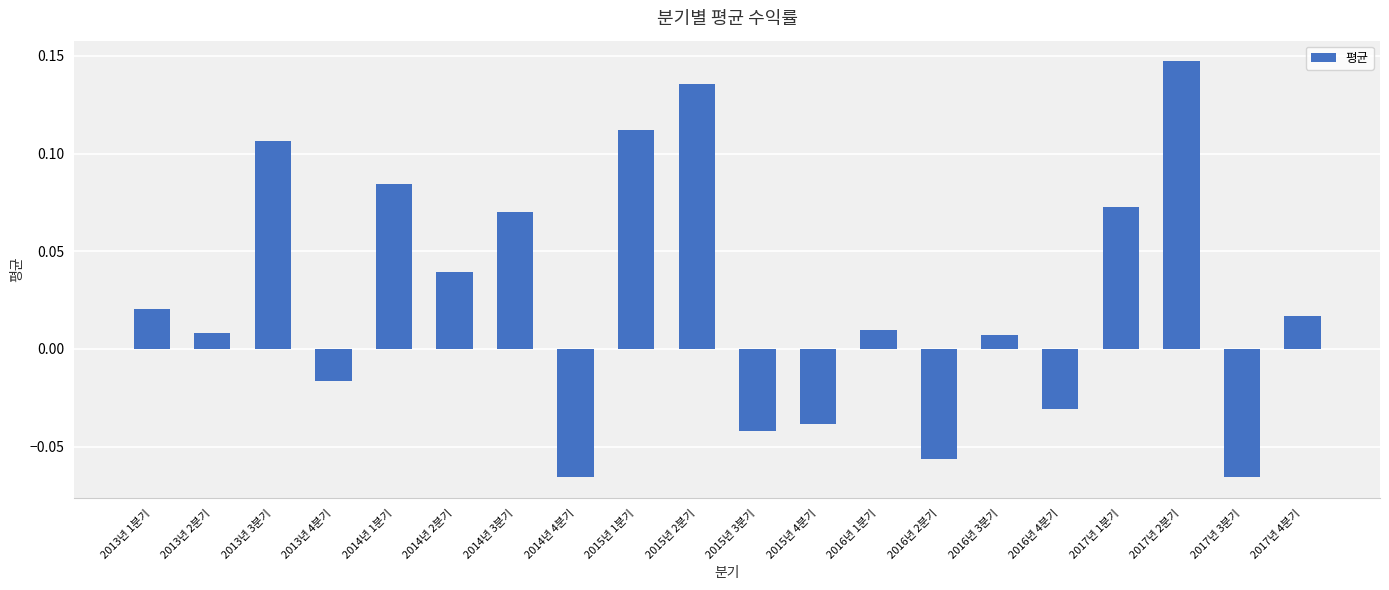

Between 2015년 4분기 and 2016년 2분기, which is larger?

2015년 4분기